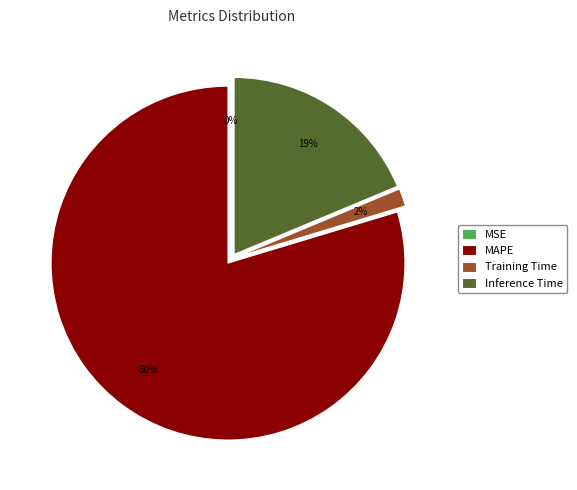

Which category has the biggest portion of the pie?

MAPE